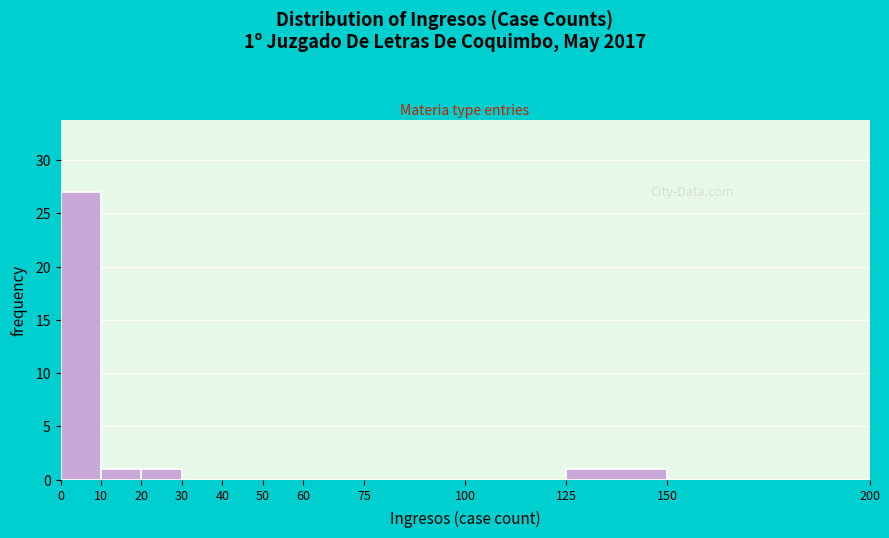

Over which range of the x-axis is the bar tallest?

0 to 10